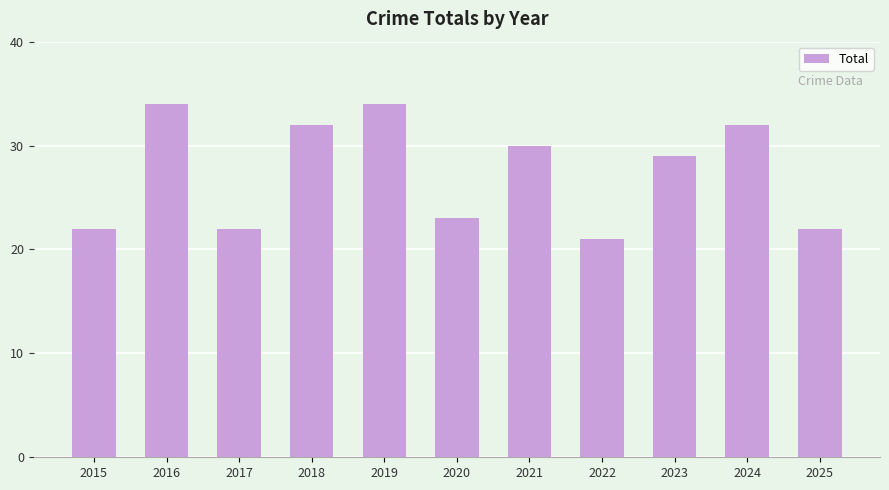

Where is the data nearest to the value 27?

2023